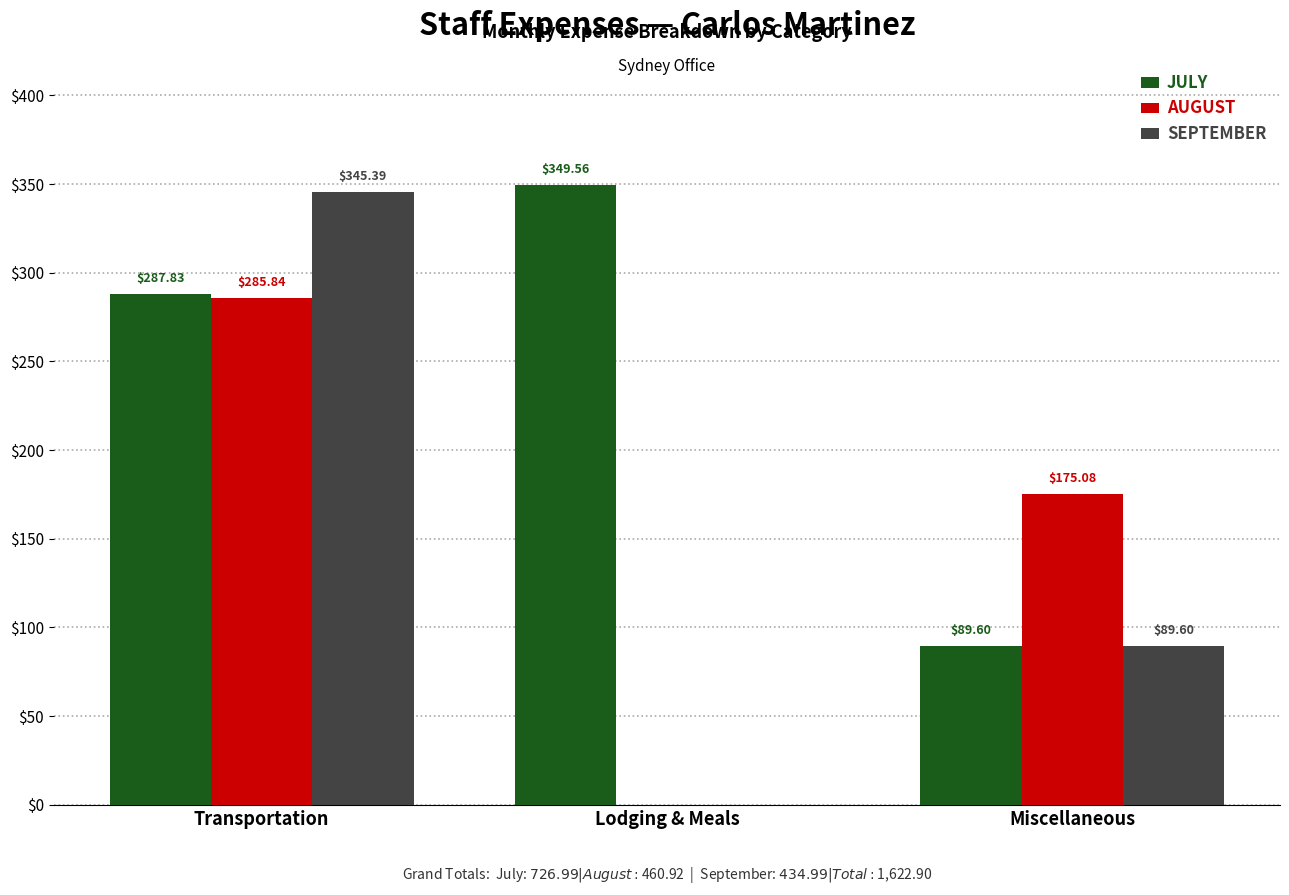

Which series has the largest range (max minus min)?

SEPTEMBER